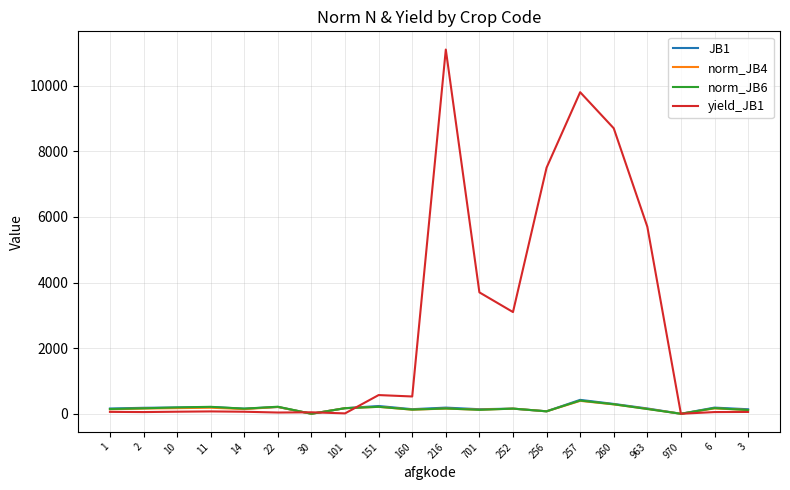

Which series has the widest spread of values?

yield_JB1